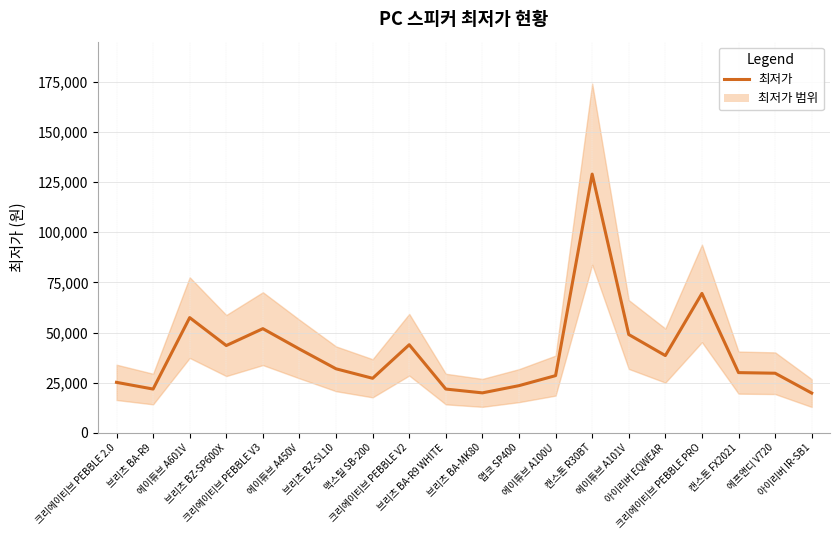

Rank the categories by value from lowest to highest.

아이리버 IR-SB1, 브리츠 BA-MK80, 브리츠 BA-R9, 브리츠 BA-R9 WHITE, 앱코 SP400, 크리에이티브 PEBBLE 2.0, 맥스틸 SB-200, 에이튜브 A100U, 에프앤디 V720, 캔스톤 FX2021, 브리츠 BZ-SL10, 아이리버 EQWEAR, 에이튜브 A450V, 브리츠 BZ-SP600X, 크리에이티브 PEBBLE V2, 에이튜브 A101V, 크리에이티브 PEBBLE V3, 에이튜브 A601V, 크리에이티브 PEBBLE PRO, 캔스톤 R30BT